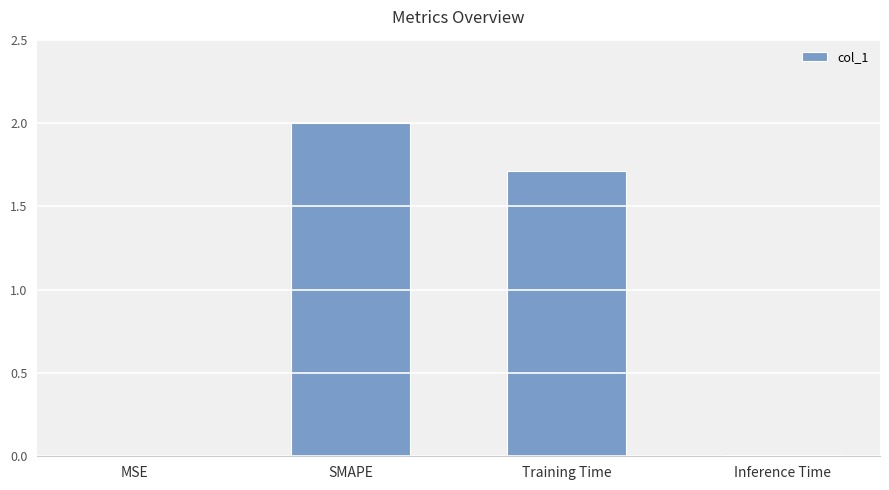

What is the change in value from SMAPE to Training Time?

-0.3